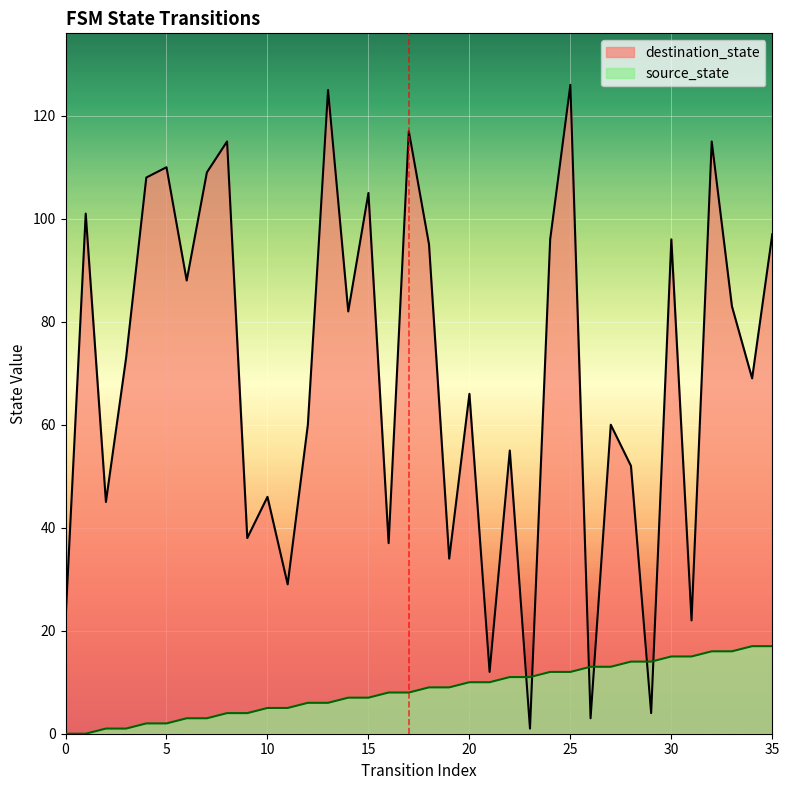

What are all the series names shown in the legend?

destination_state, source_state